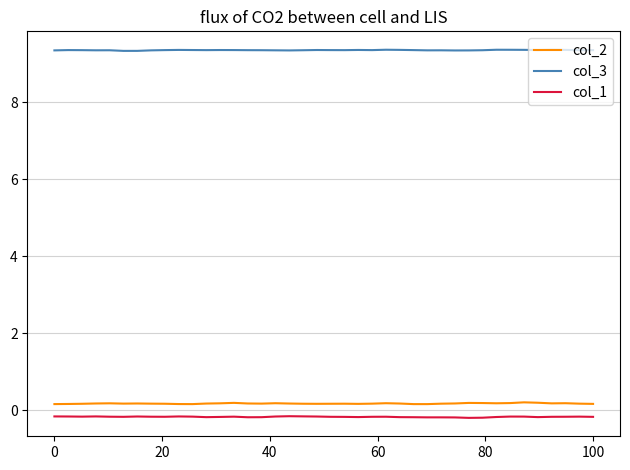

What is the maximum value shown in the chart?

9.4